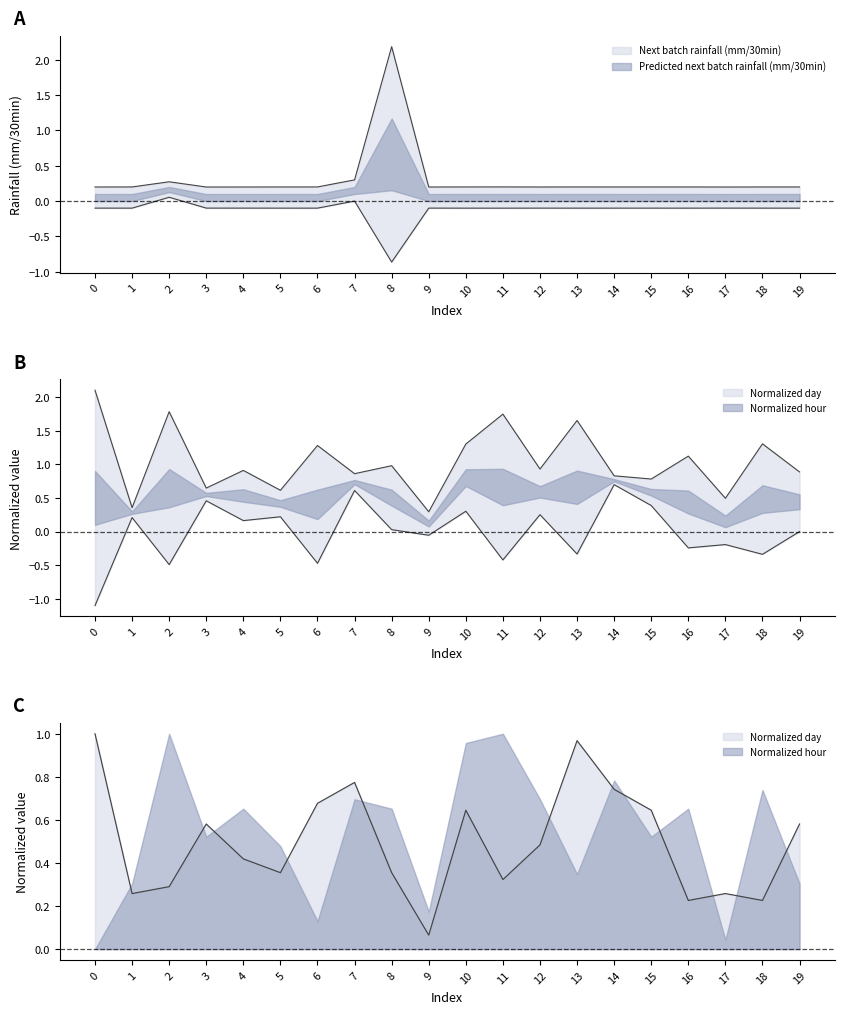

After their last crossing, which series has the higher values: Normalized day or Next batch rainfall (mm/30min)?

Normalized day